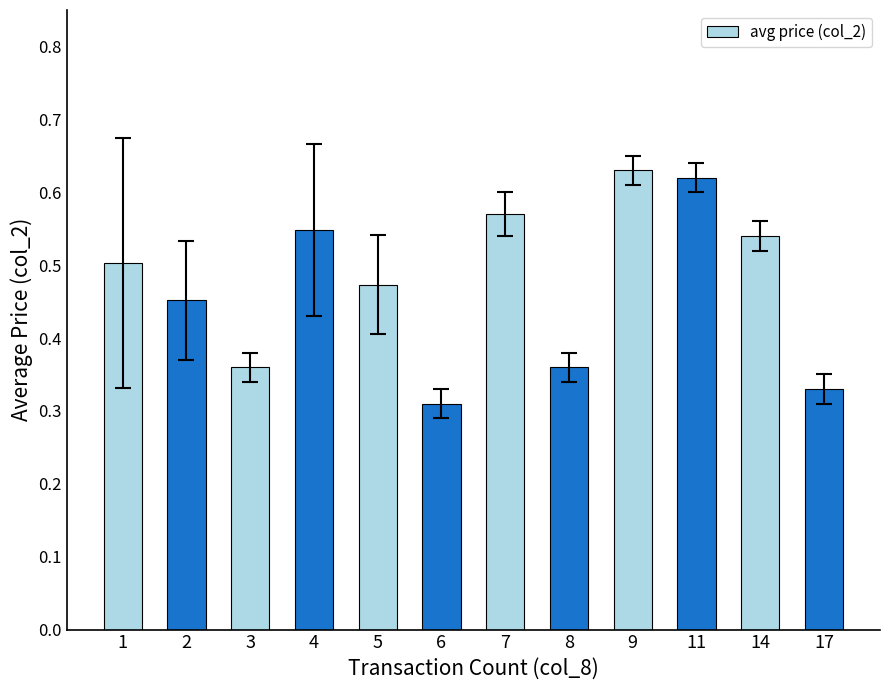

Which label corresponds to the largest value in the chart?

9